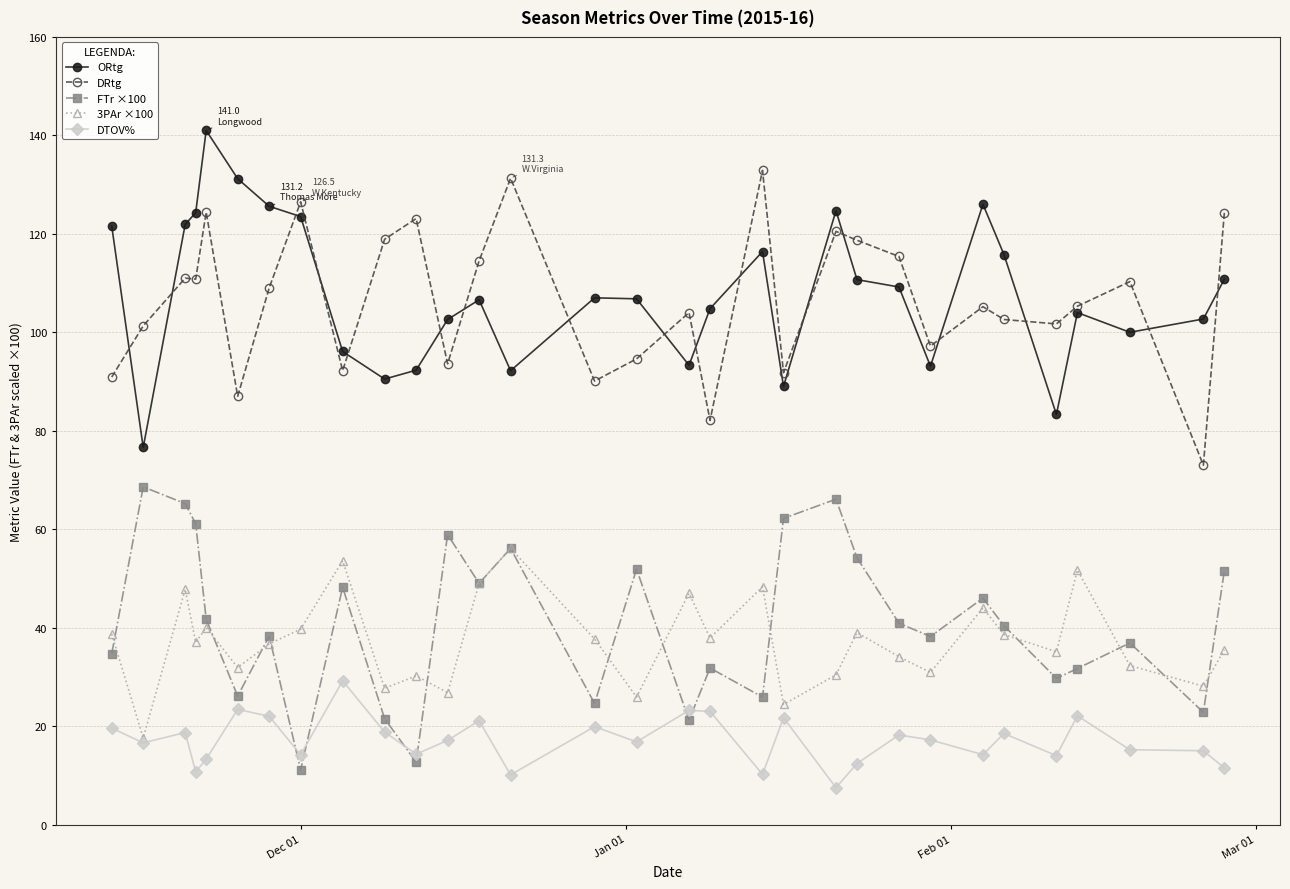

What is the value of the DTOV% point at the 27th from the left?

14.0